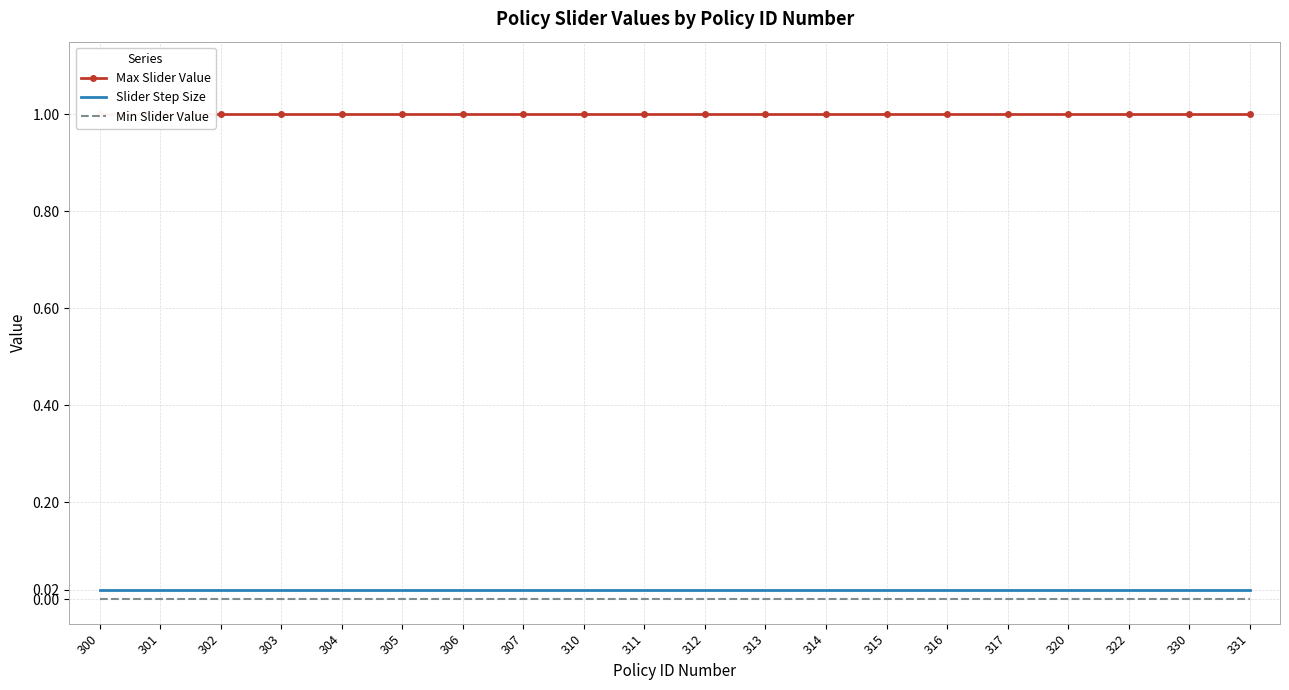

The Min Slider Value series shows 0.0 at 311. True or false?

True